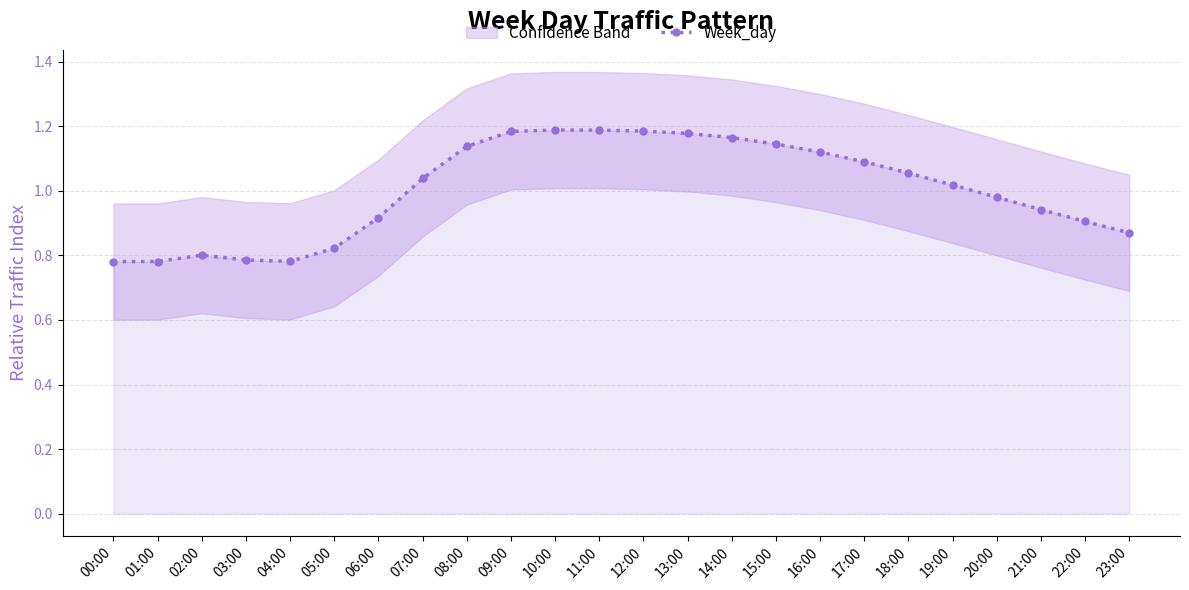

At which category does the data reach its first local peak?

02:00